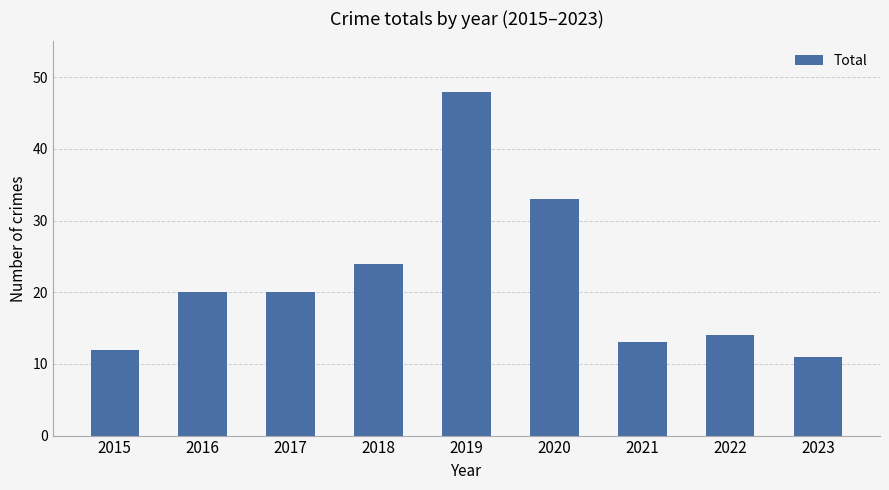

The value at 2021 is 13. True or false?

True